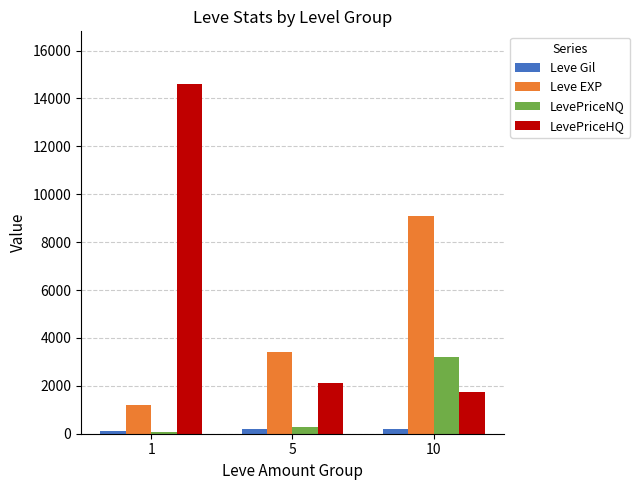

At how many categories does at least one series exceed 9892?

1